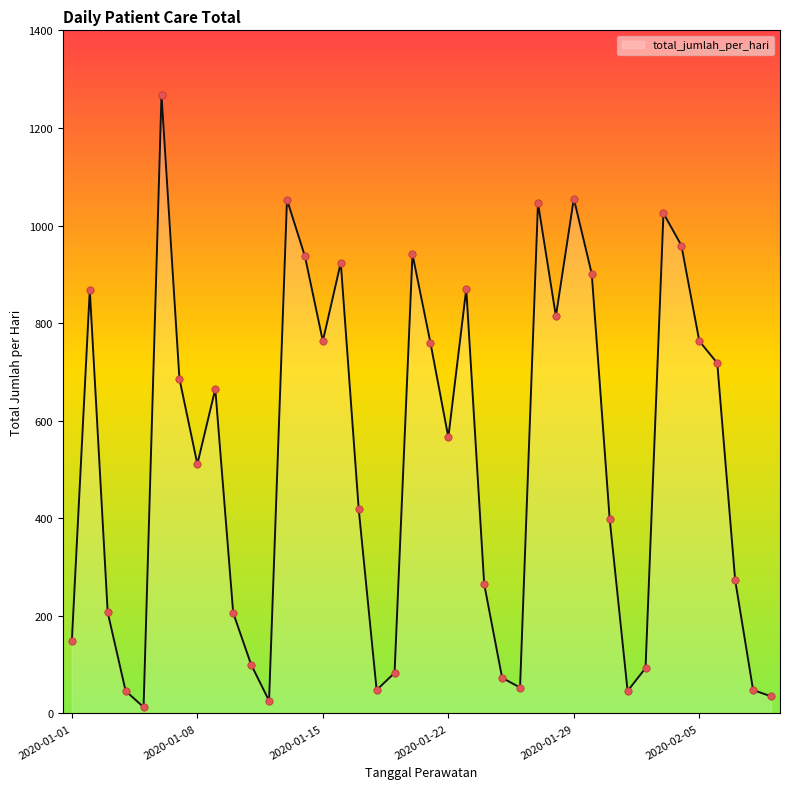

What is the difference between the maximum and minimum values?

1255